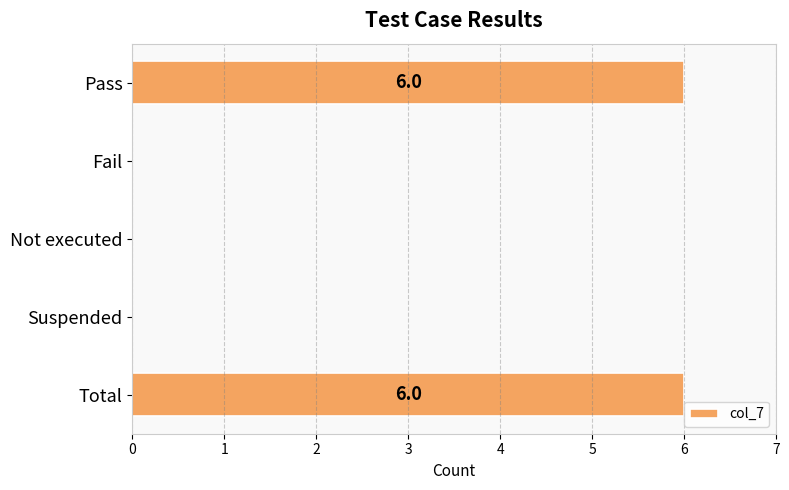

Are the bars horizontal?

Yes